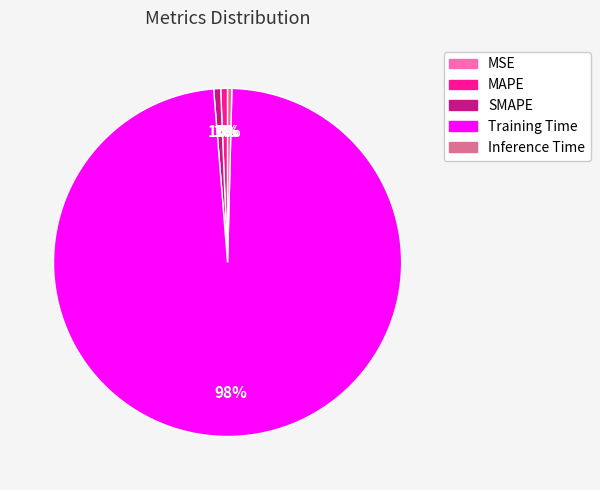

Is the sum of MAPE and Inference Time greater than half?

No